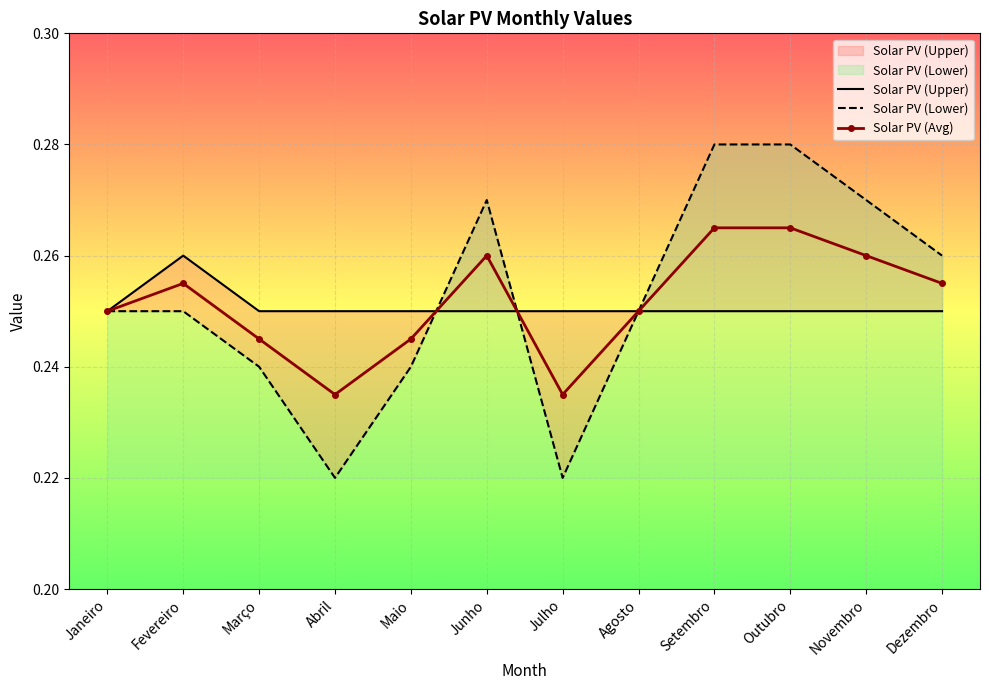

Rank the series by their maximum value, from lowest to highest.

Solar PV (Upper), Solar PV (Avg), Solar PV (Lower)